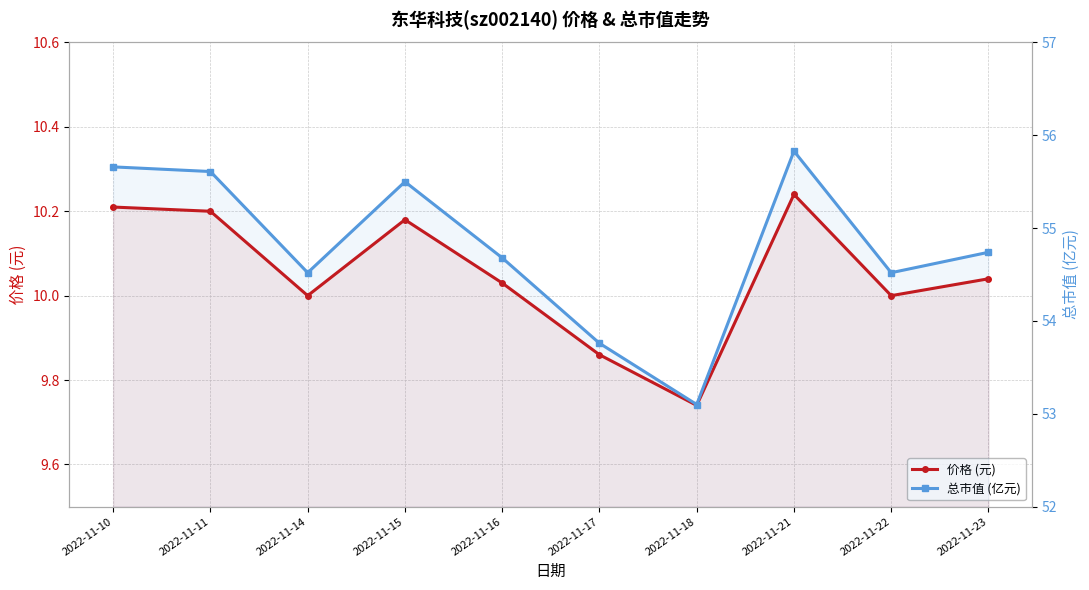

True or false: 总市值 (亿元) and 价格 (元) cross at least once.

False